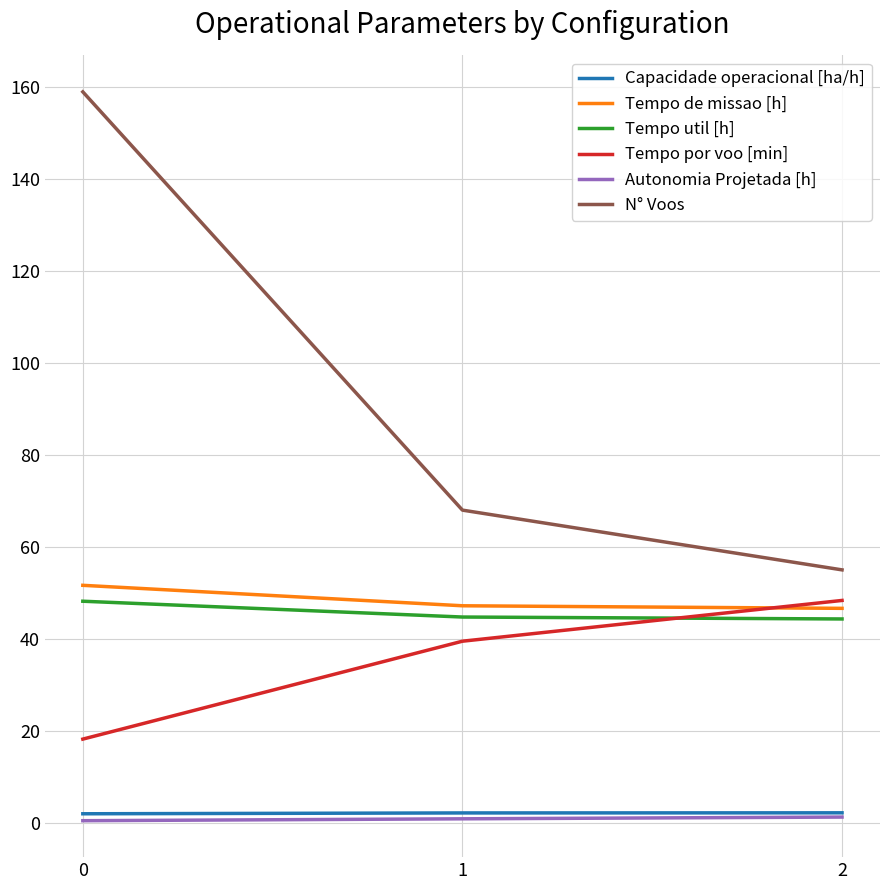

Which series has the largest range (max minus min)?

N° Voos